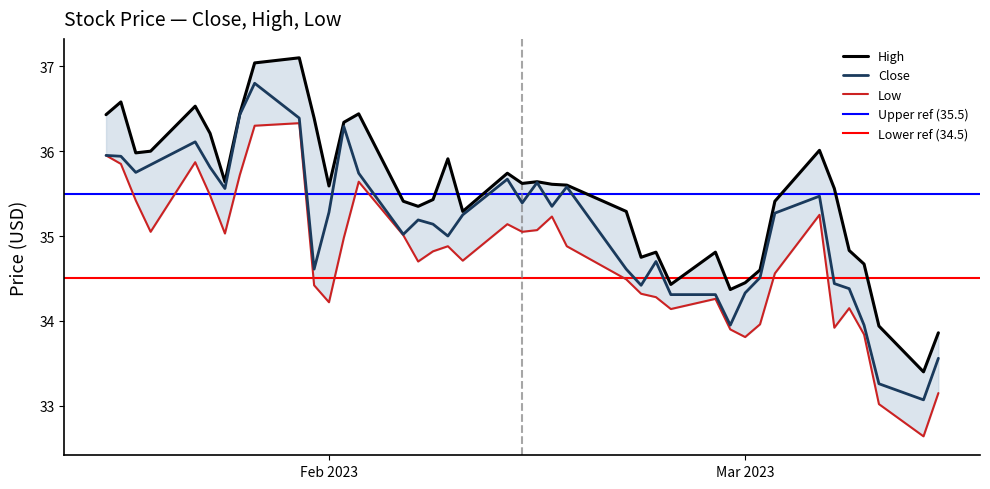

The High series shows 35.3 at 2023-02-07. True or false?

True